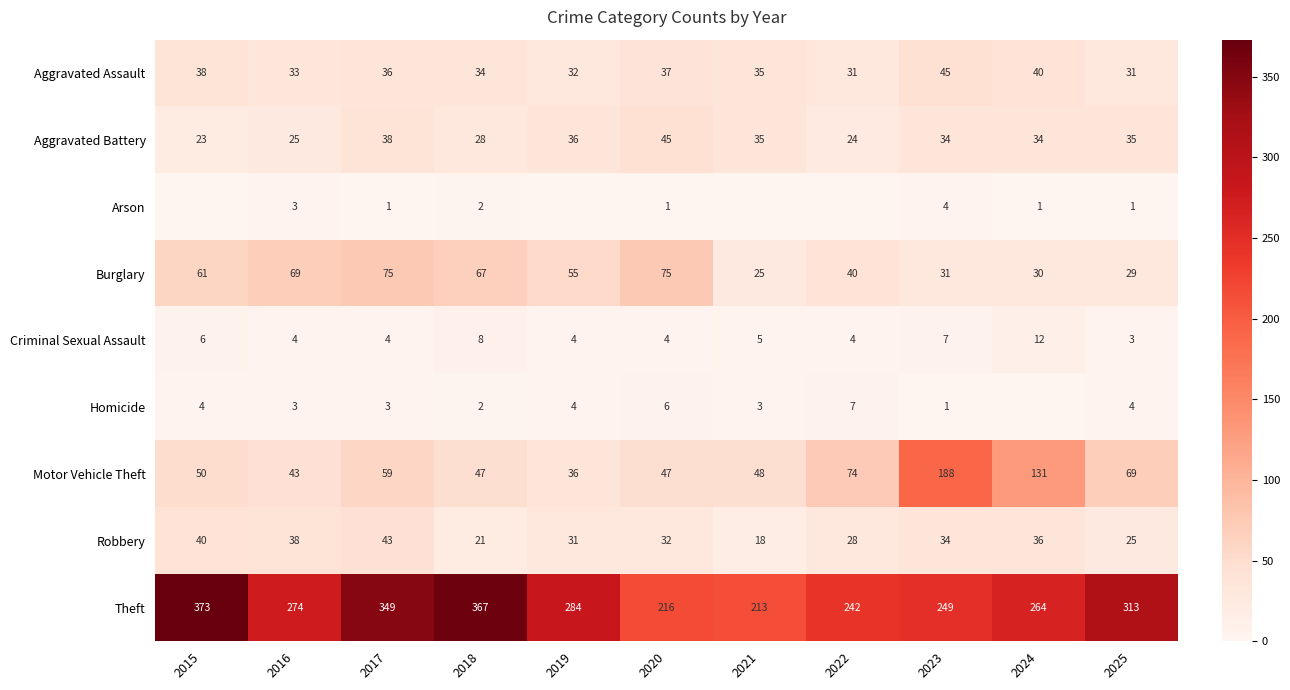

Which category has the lowest value in the Robbery series?

2021